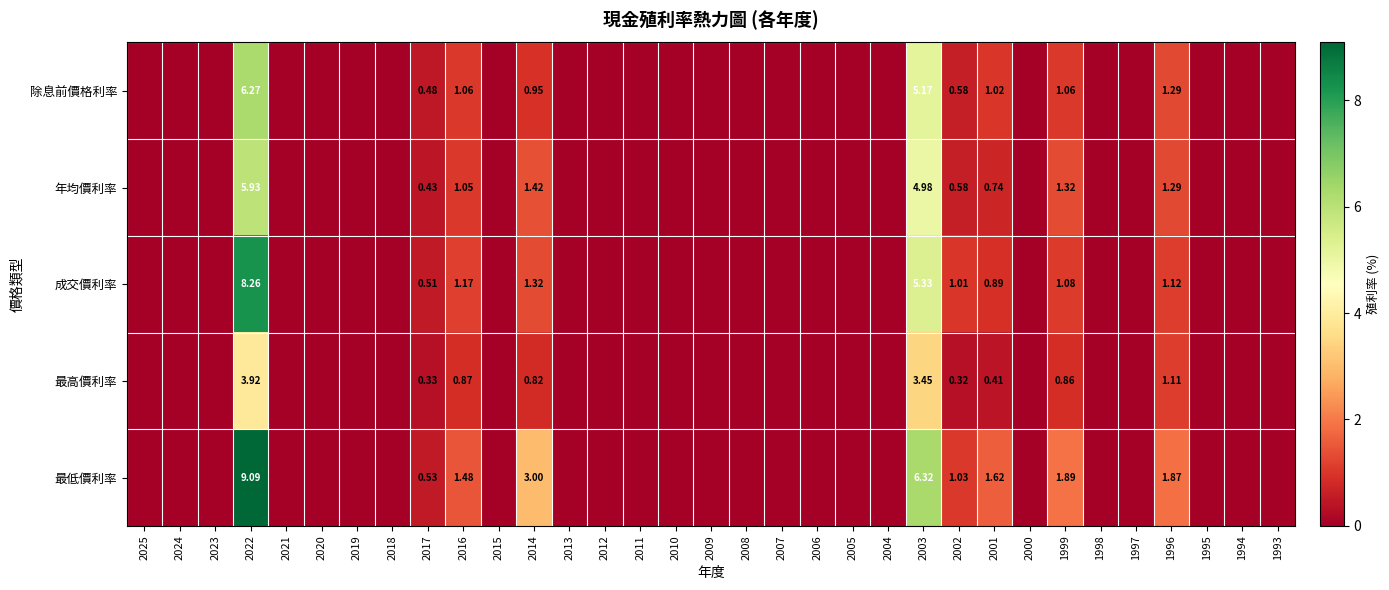

Which series changed the most between 2021 and 2003?

最低價利率